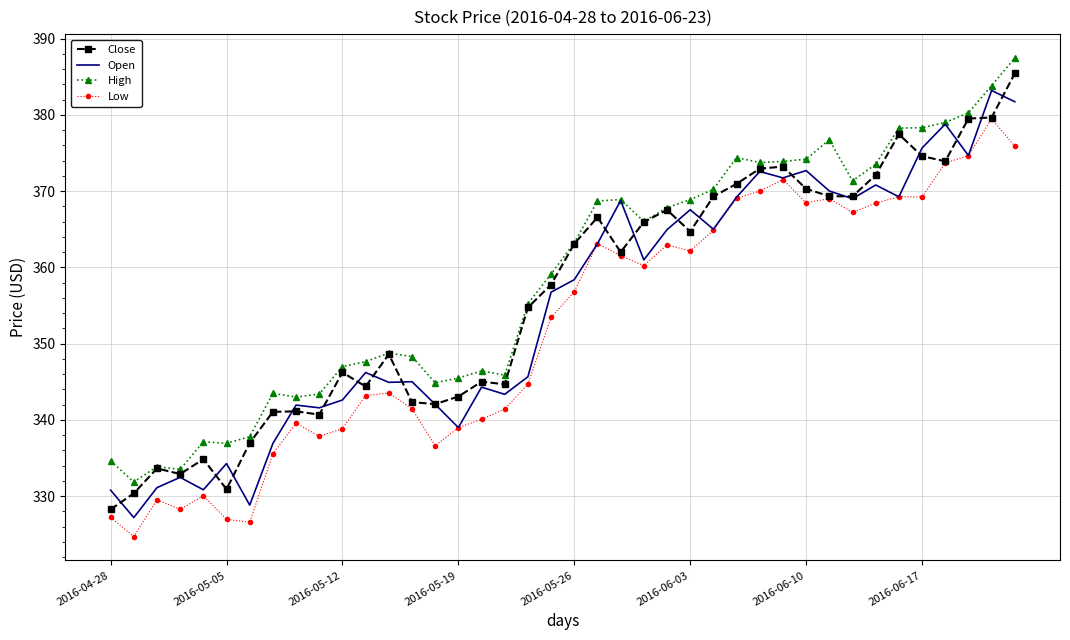

What is the smallest value displayed?

324.7